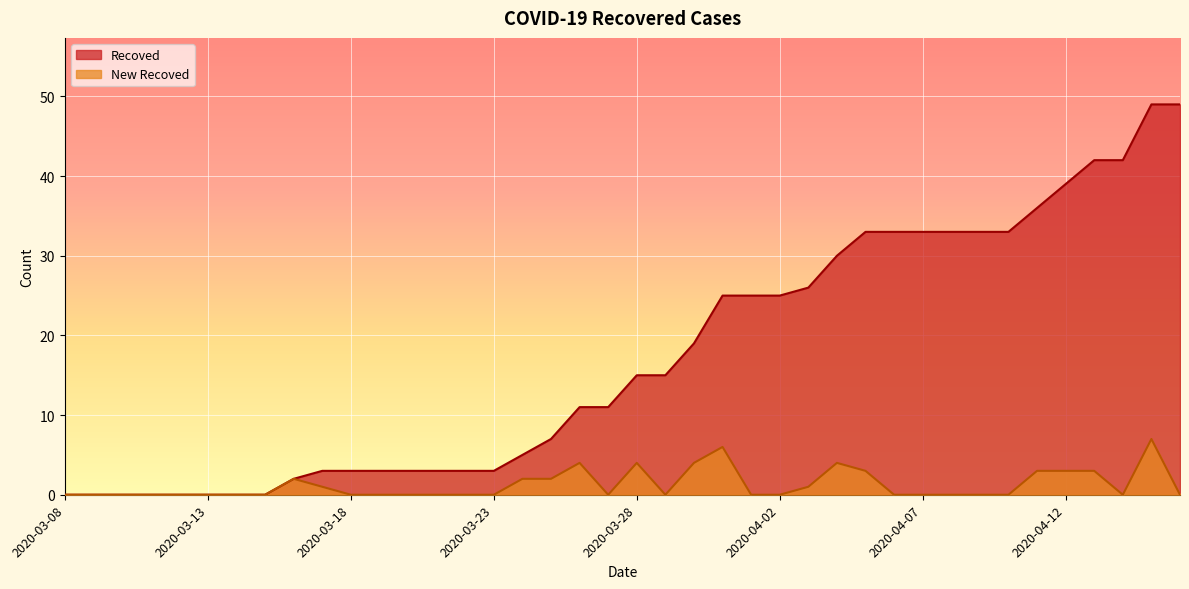

What is the difference between the second highest and second lowest values in the New Recoved series?

6